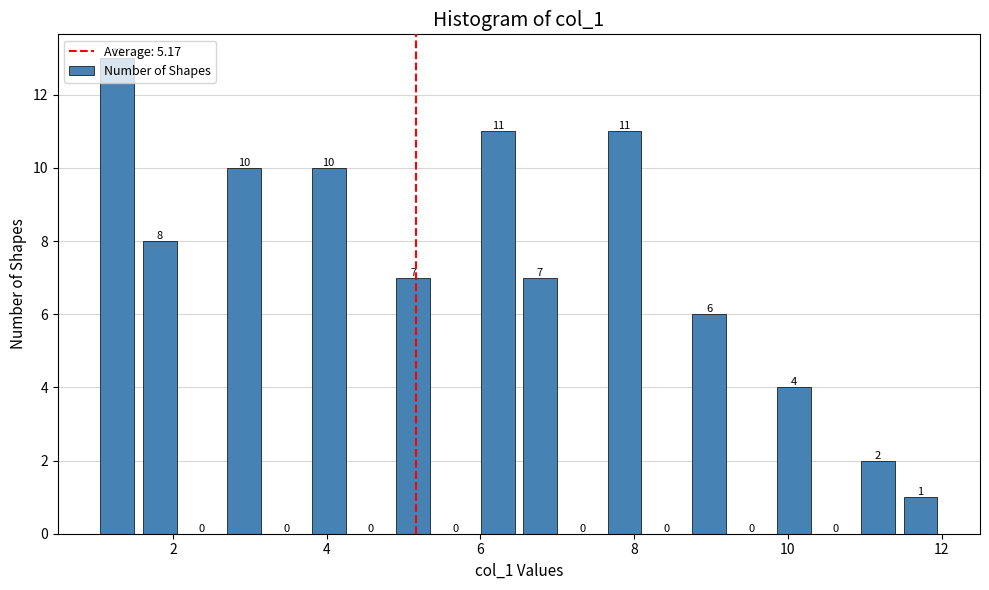

Read against the x-axis, roughly where is the centre of the tallest bar?

1.2